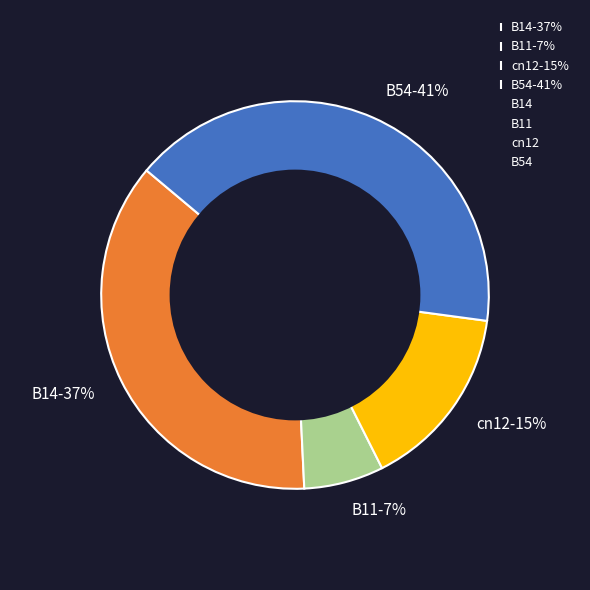

Which slice is the smallest?

B11-7%